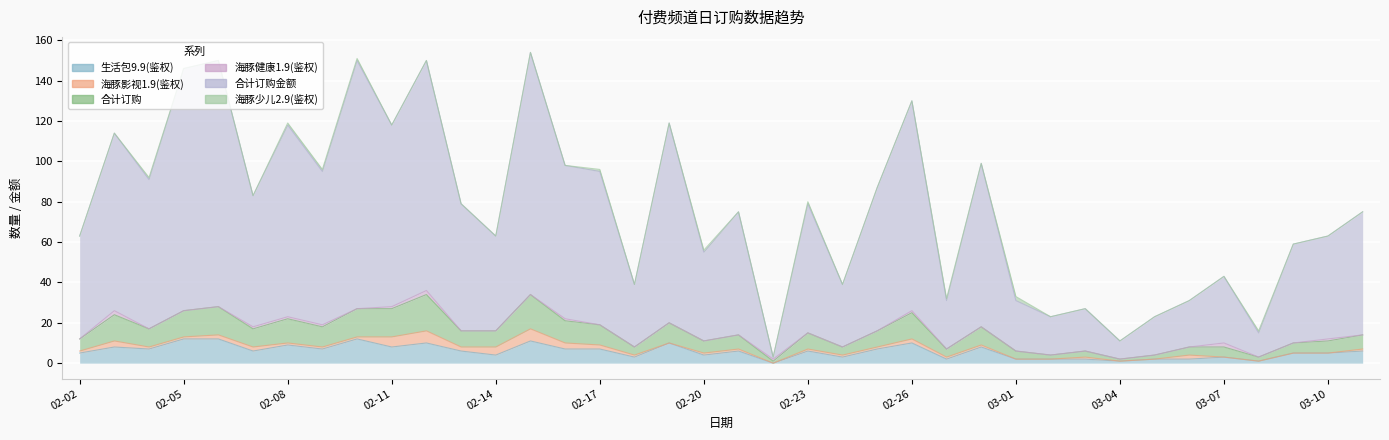

True or false: 合计订购金额 and 合计订购 intersect in this chart.

False